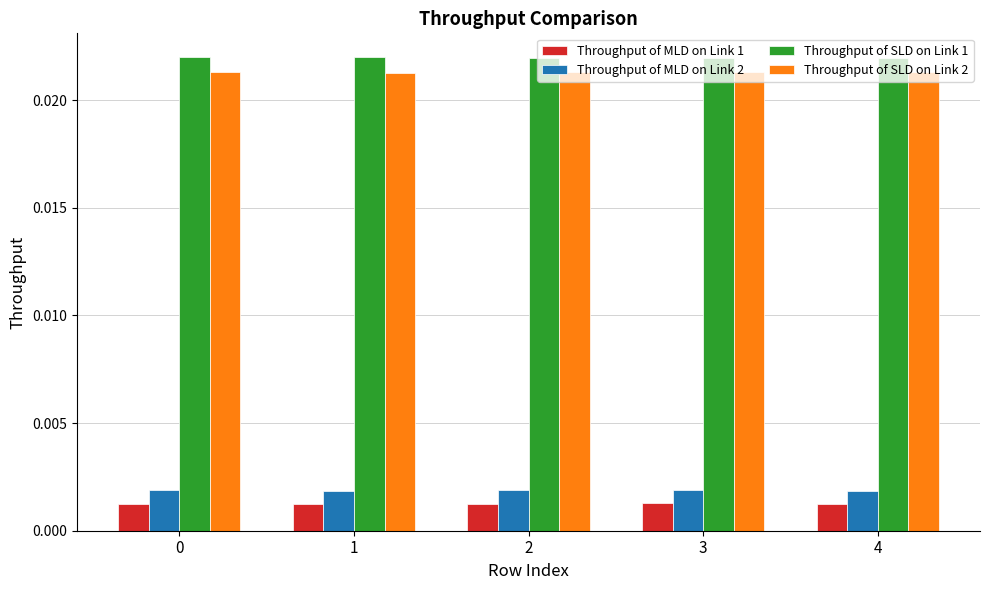

Count the Throughput of SLD on Link 1 values in the range 0 to 1.

5